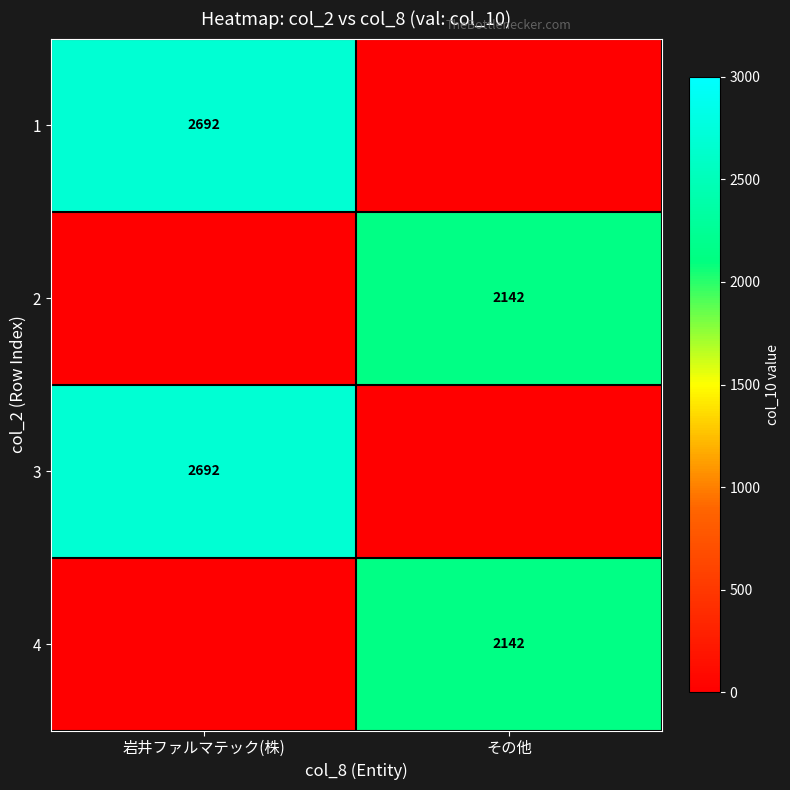

The 2 series shows 2142 at その他. True or false?

True